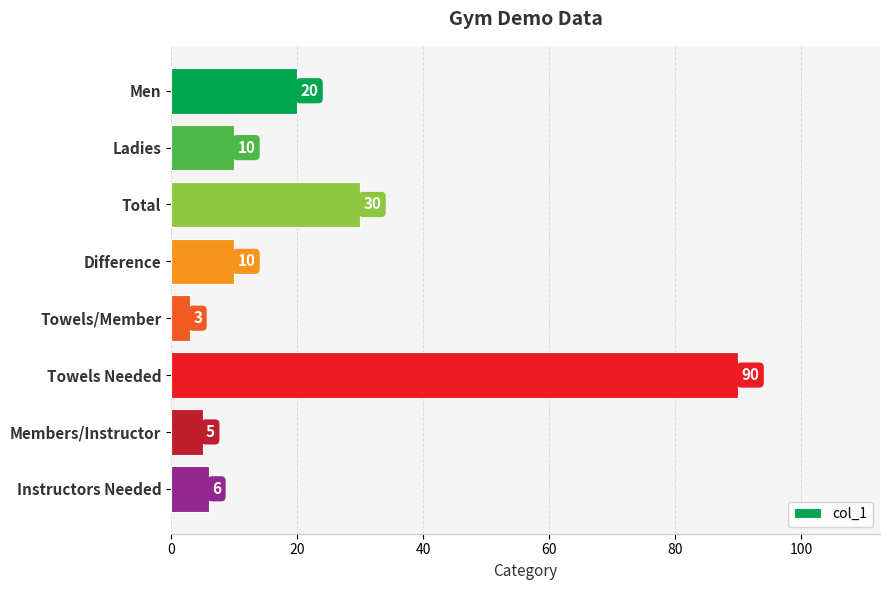

How many categories are shown in the chart?

8